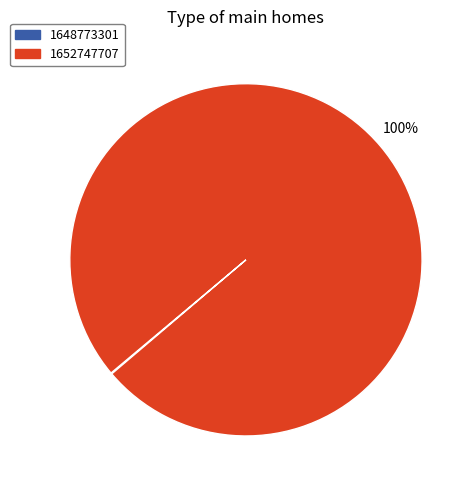

True or false: 1652747707 accounts for 100% of the total.

True